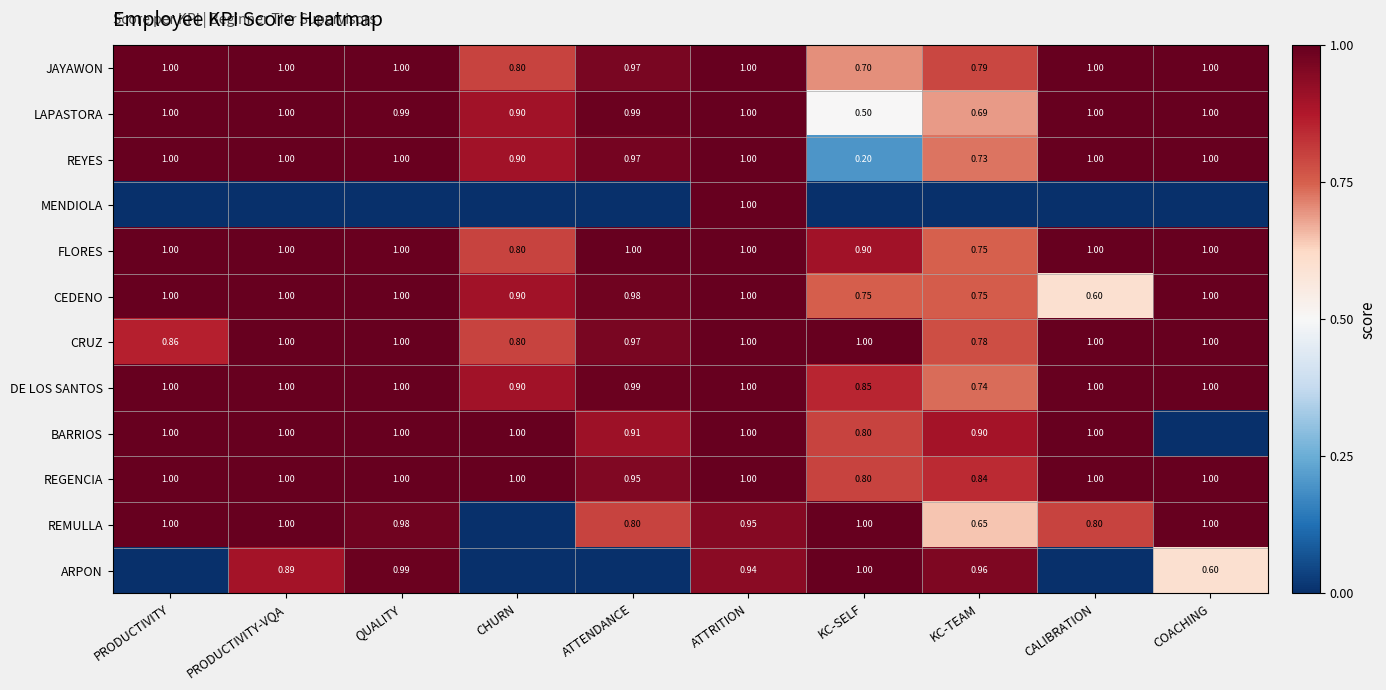

At which label is REMULLA closest to 0?

CHURN